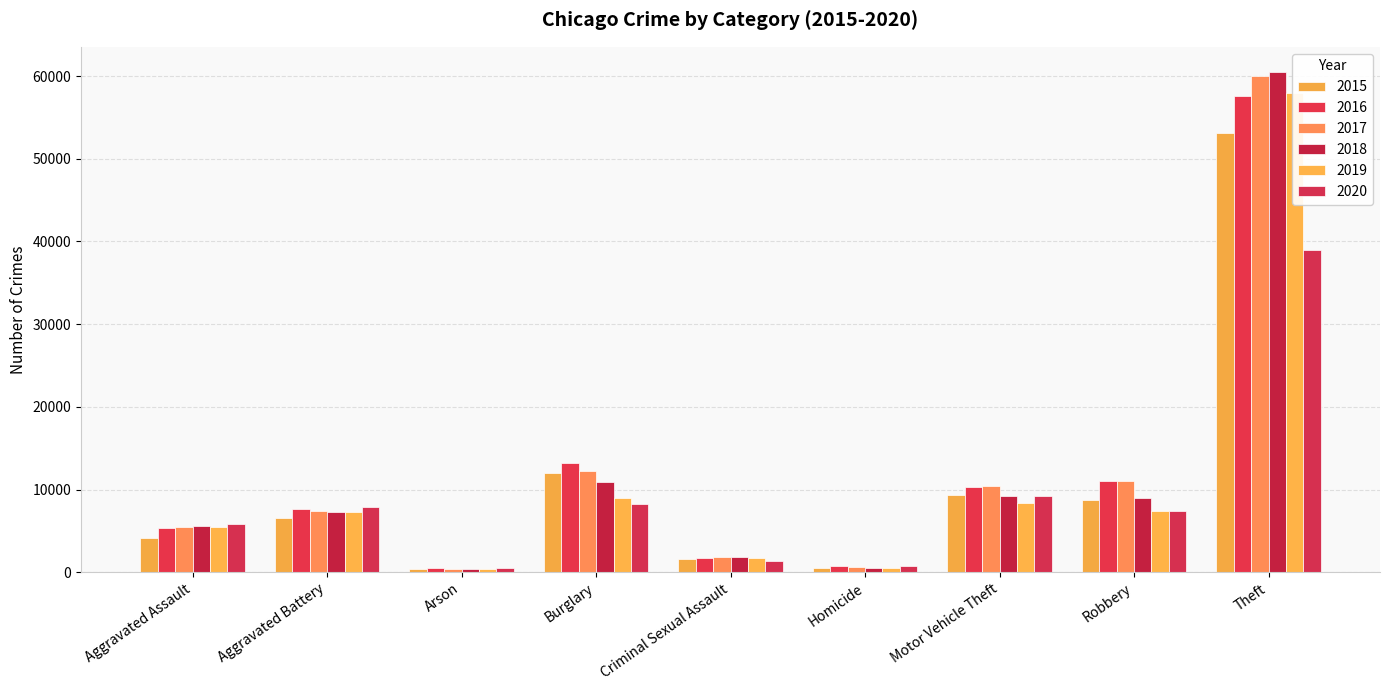

The 2017 series shows 59971 at Theft. True or false?

True